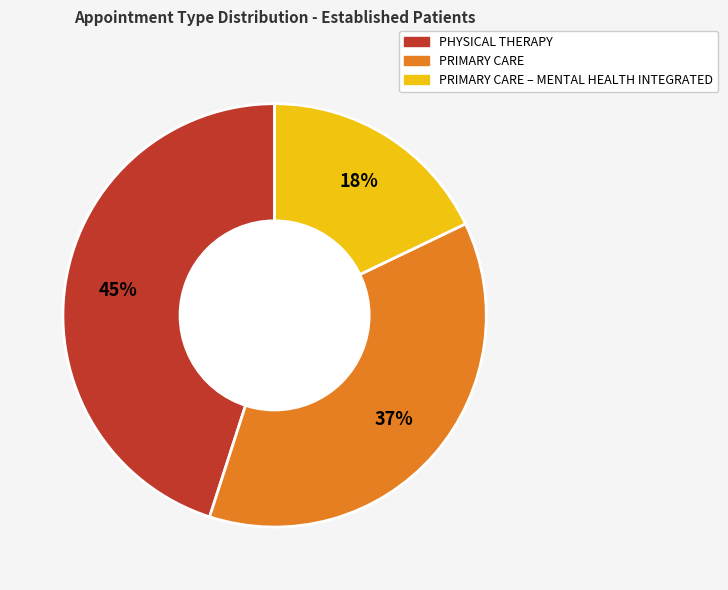

To the nearest percent, what is the difference between the largest and smallest slice percentages?

27%